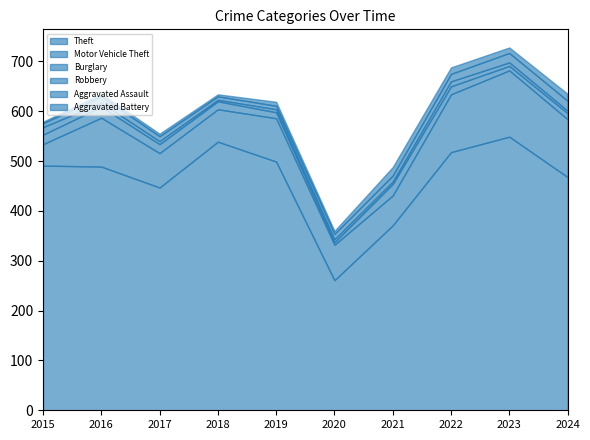

How many lines are shown in the chart?

6